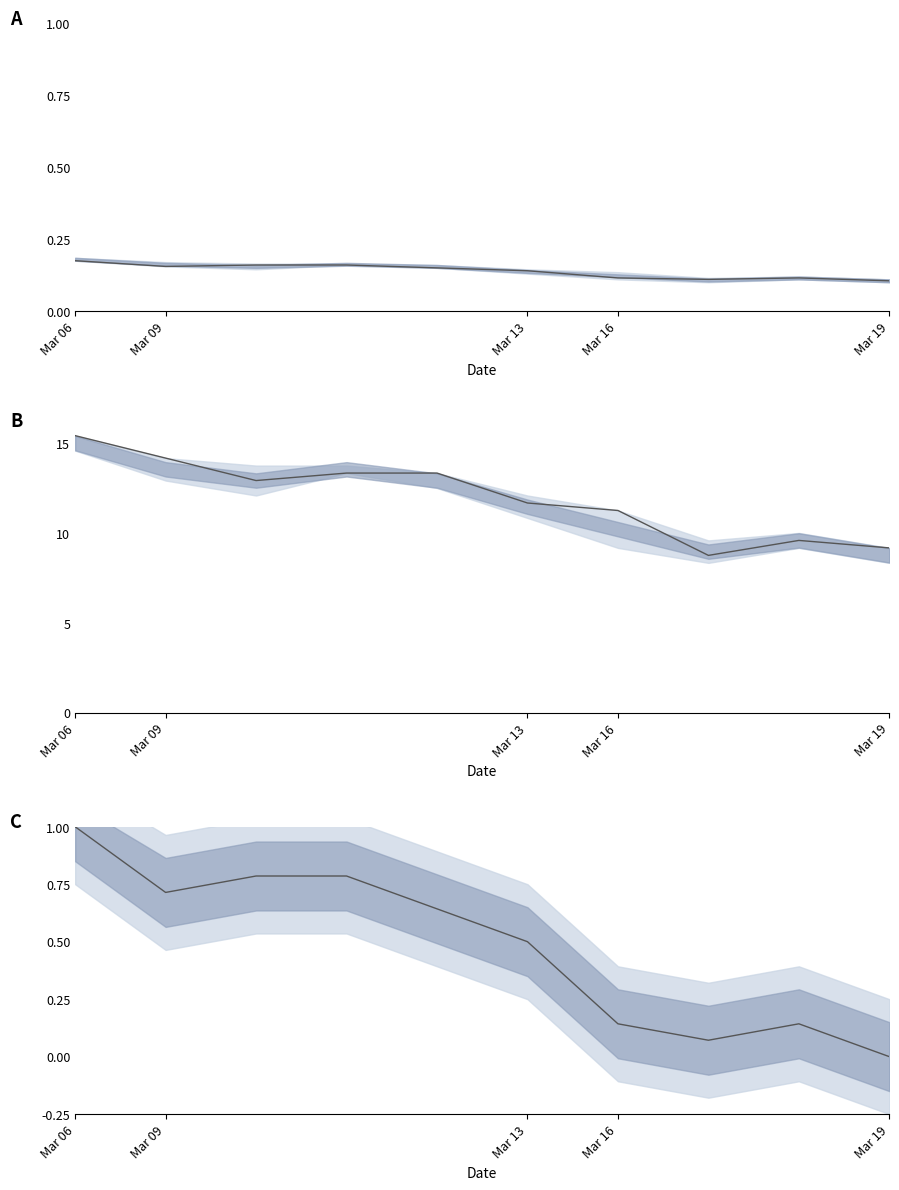

True or false: open and close (norm) cross at least once.

False